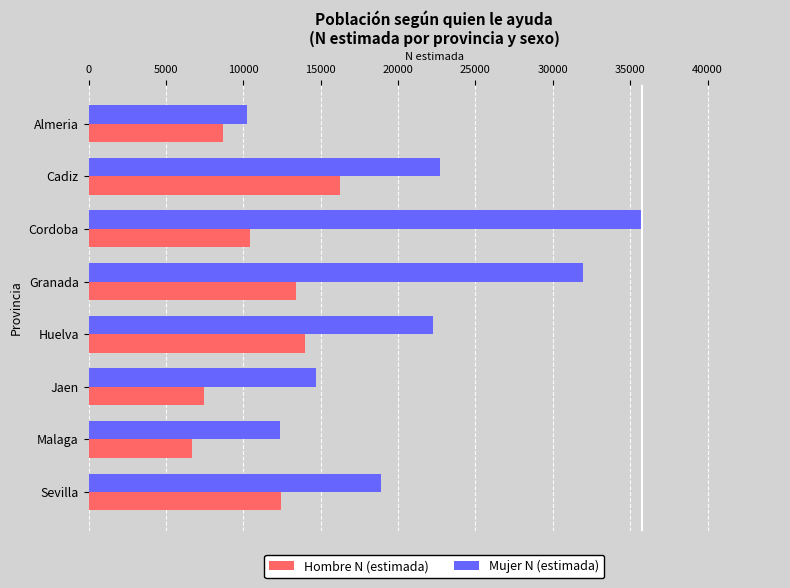

What is the difference between the Hombre N (estimada) values at Malaga and Huelva?

7338